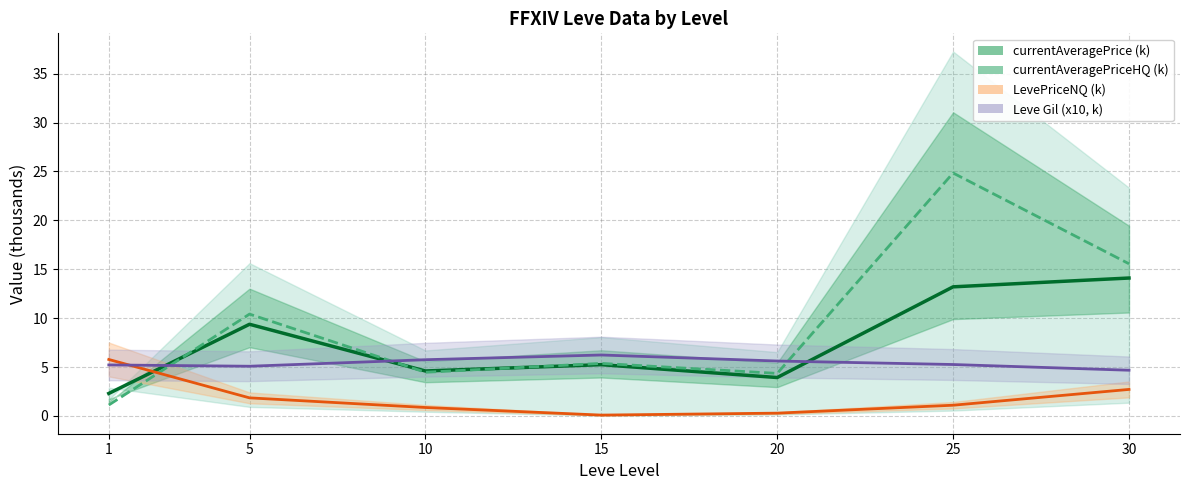

At which label does currentAveragePriceHQ (k) first exceed 5?

5